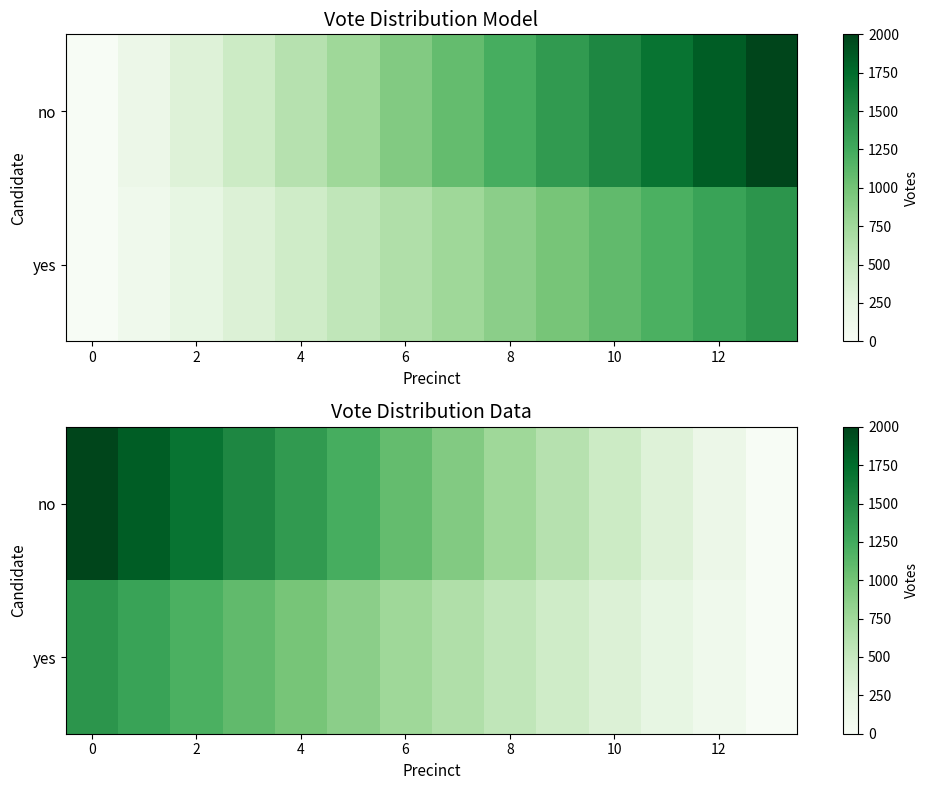

What is the average value of the yes series?

707.5